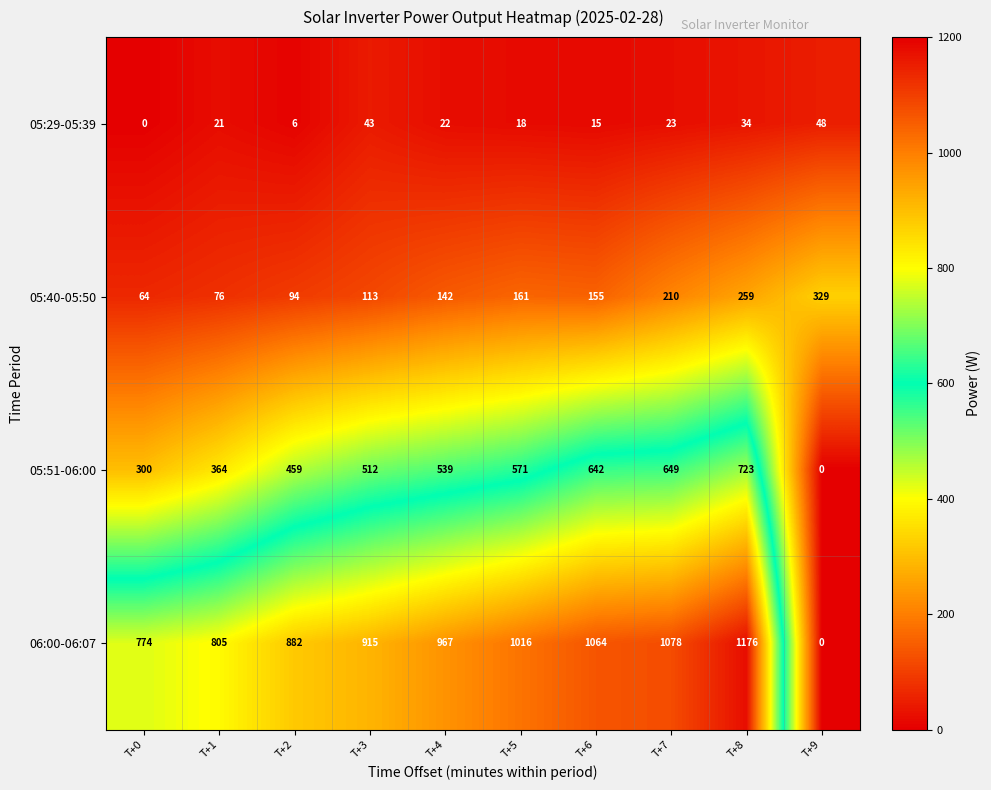

Rank the series by their average value, from highest to lowest.

06:00-06:07, 05:51-06:00, 05:40-05:50, 05:29-05:39